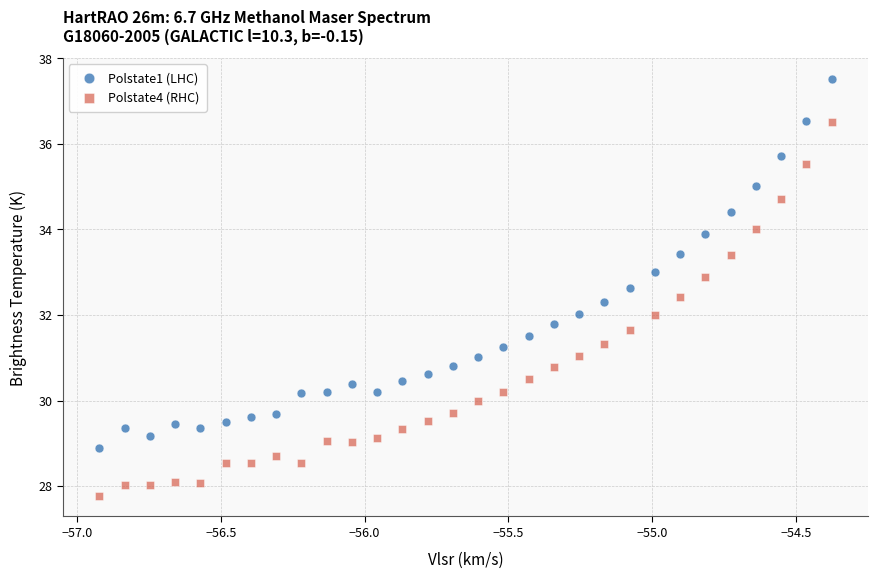

Across all data points, what is the range of Y values (max minus min)?

9.7